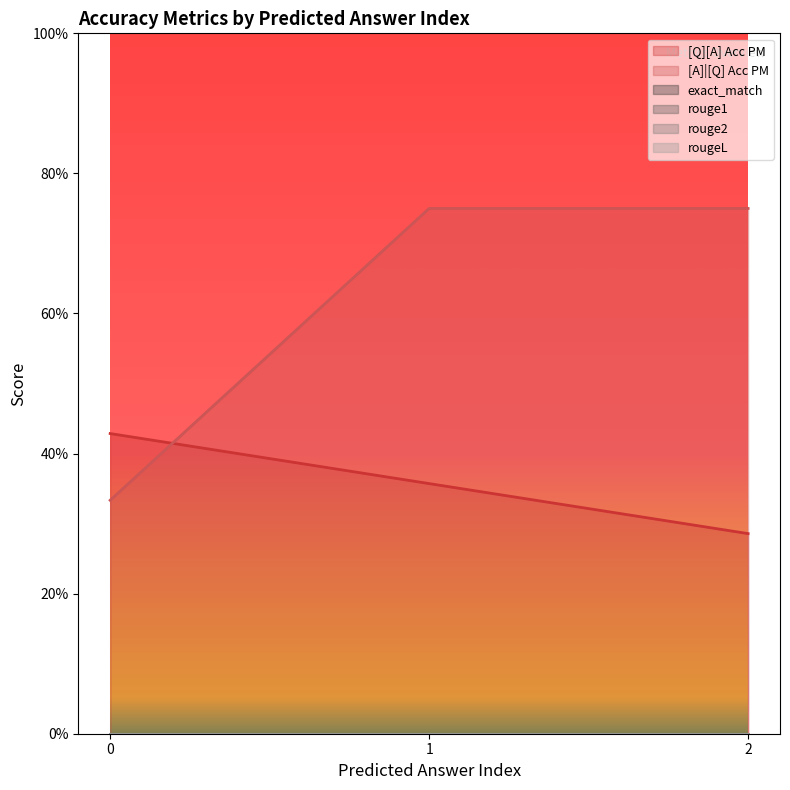

How many data points does each series have?

3